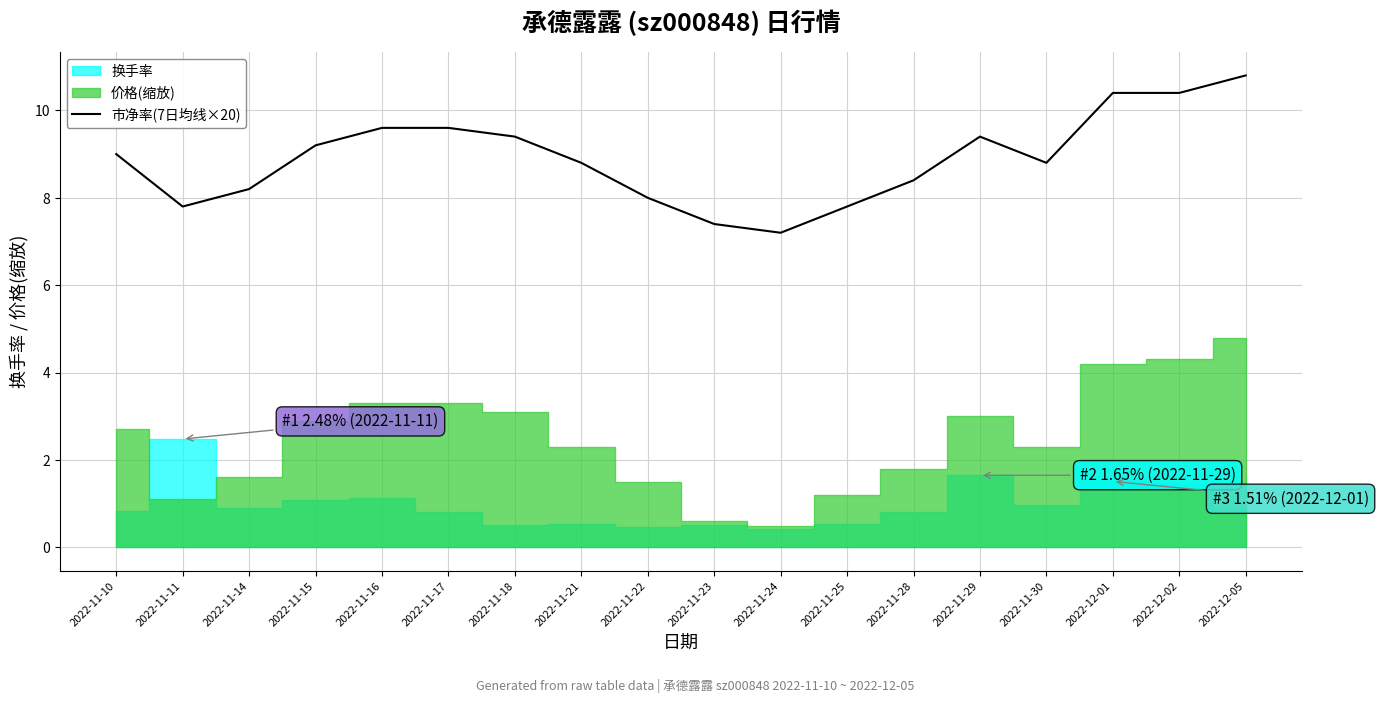

What position from the right is 2022-12-02?

2